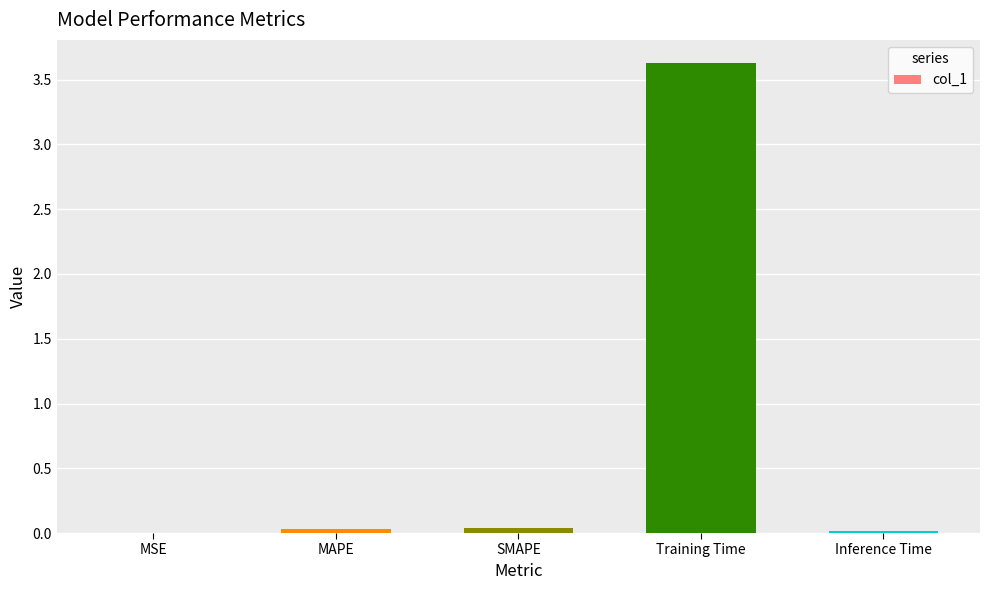

What is the greatest value displayed?

3.6